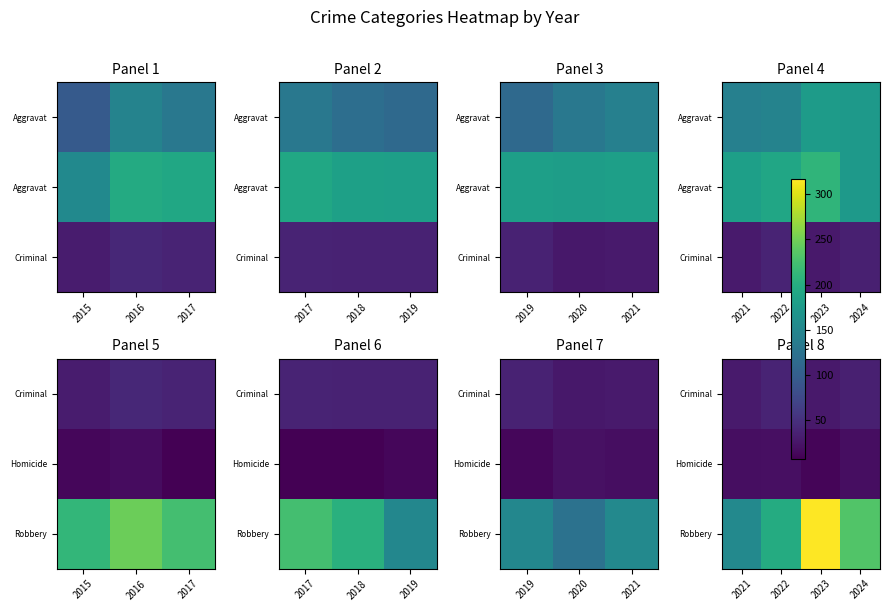

Is it true that Criminal equals 18 at 2024?

False